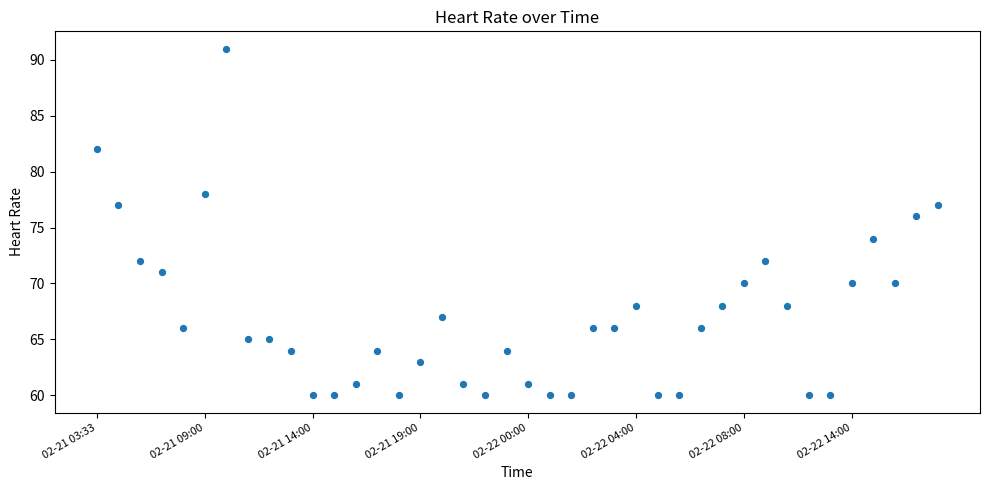

What is the range of Y values (max minus min)?

31